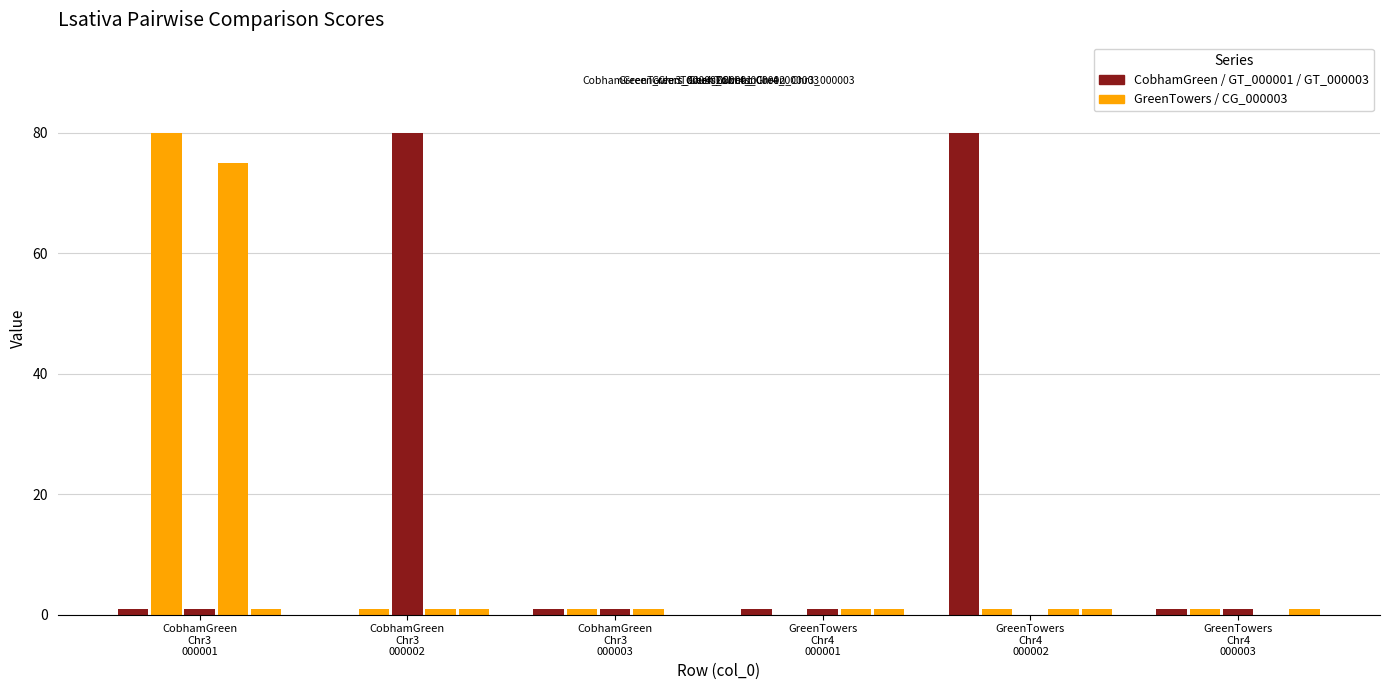

What is the difference between the highest and lowest values at GreenTowers
Chr4
000002?

80